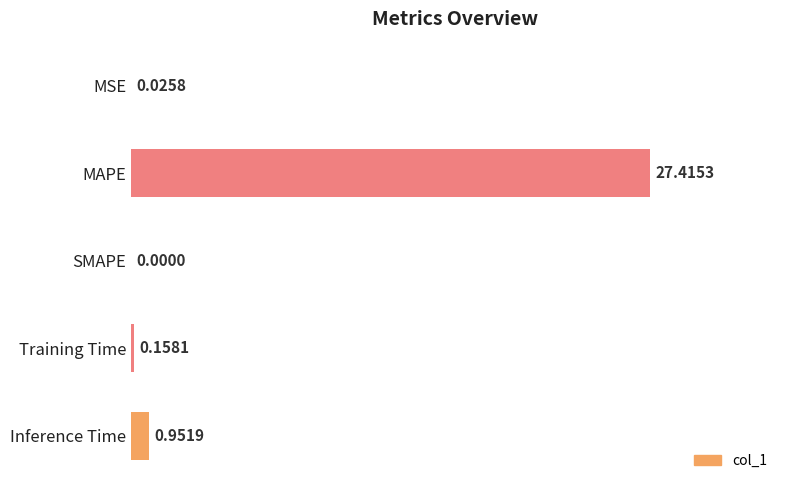

What is the sum of all values?

28.6